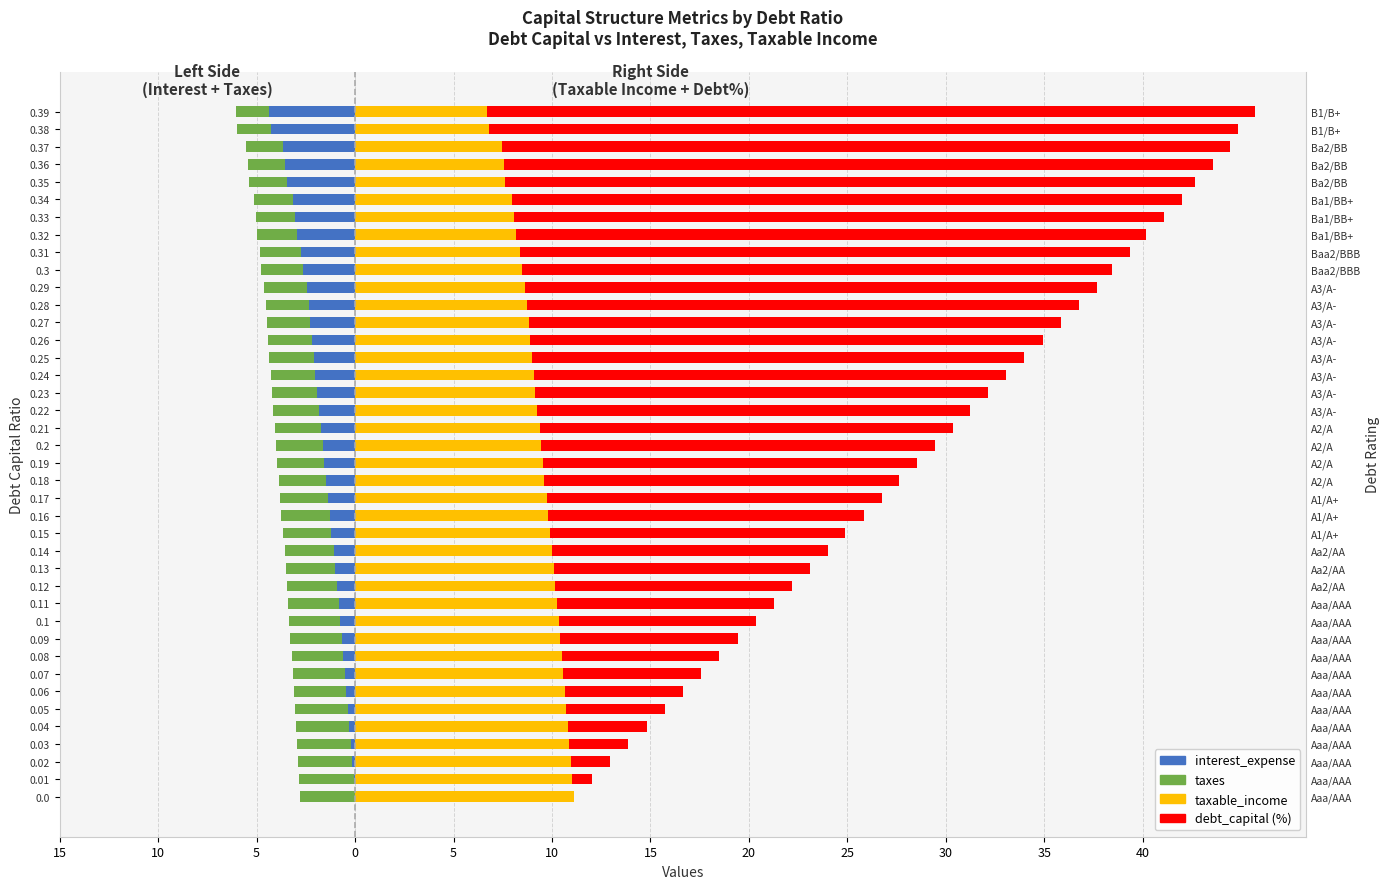

What is the lowest value of the taxes series?

-2.8